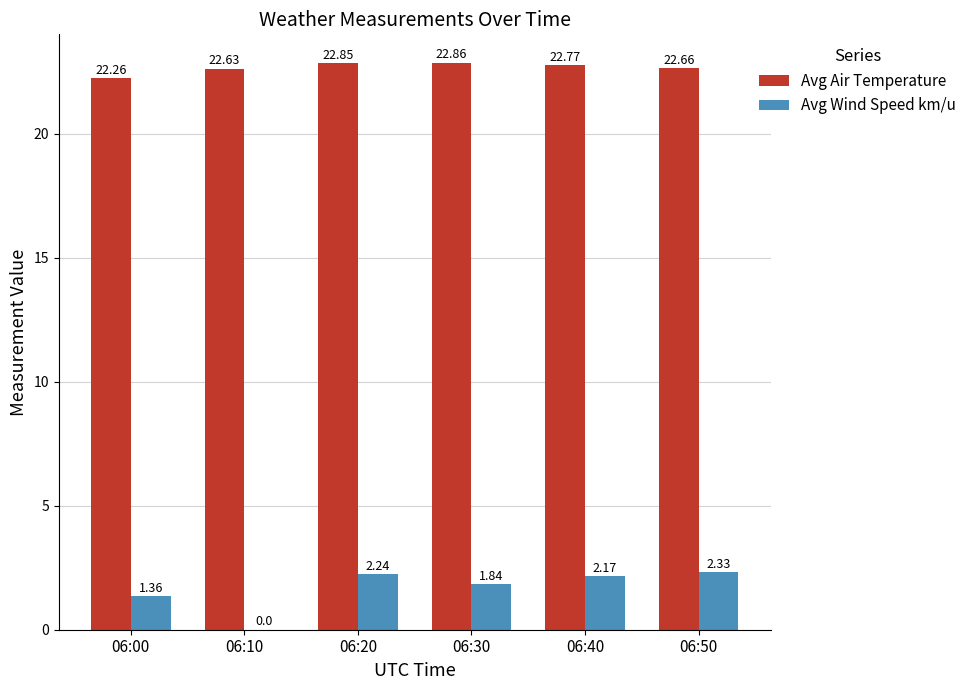

What is the maximum value for Avg Air Temperature?

22.9